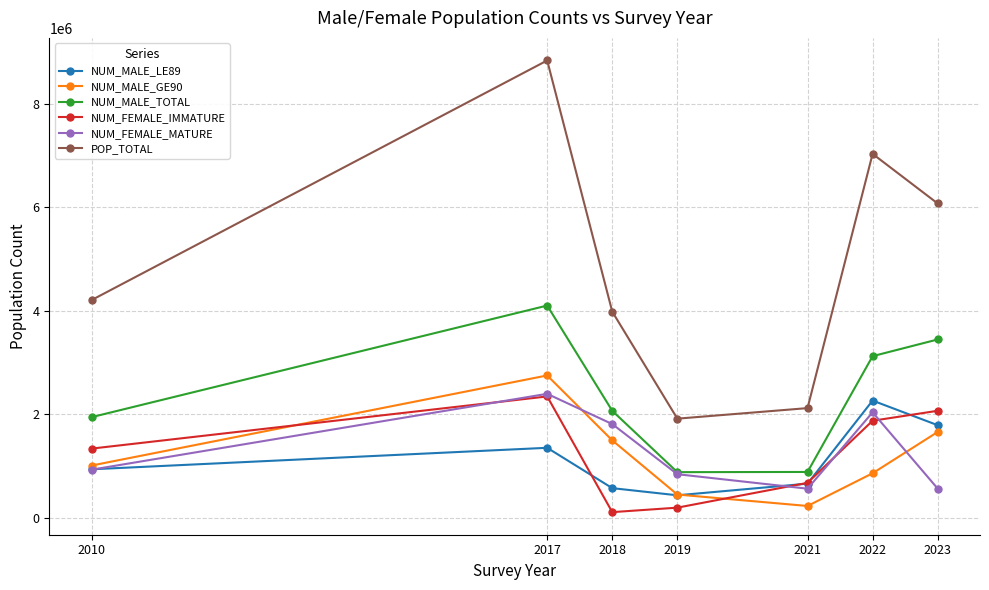

What is the value of the NUM_MALE_LE89 point at the 7th from the left?

1787269.4